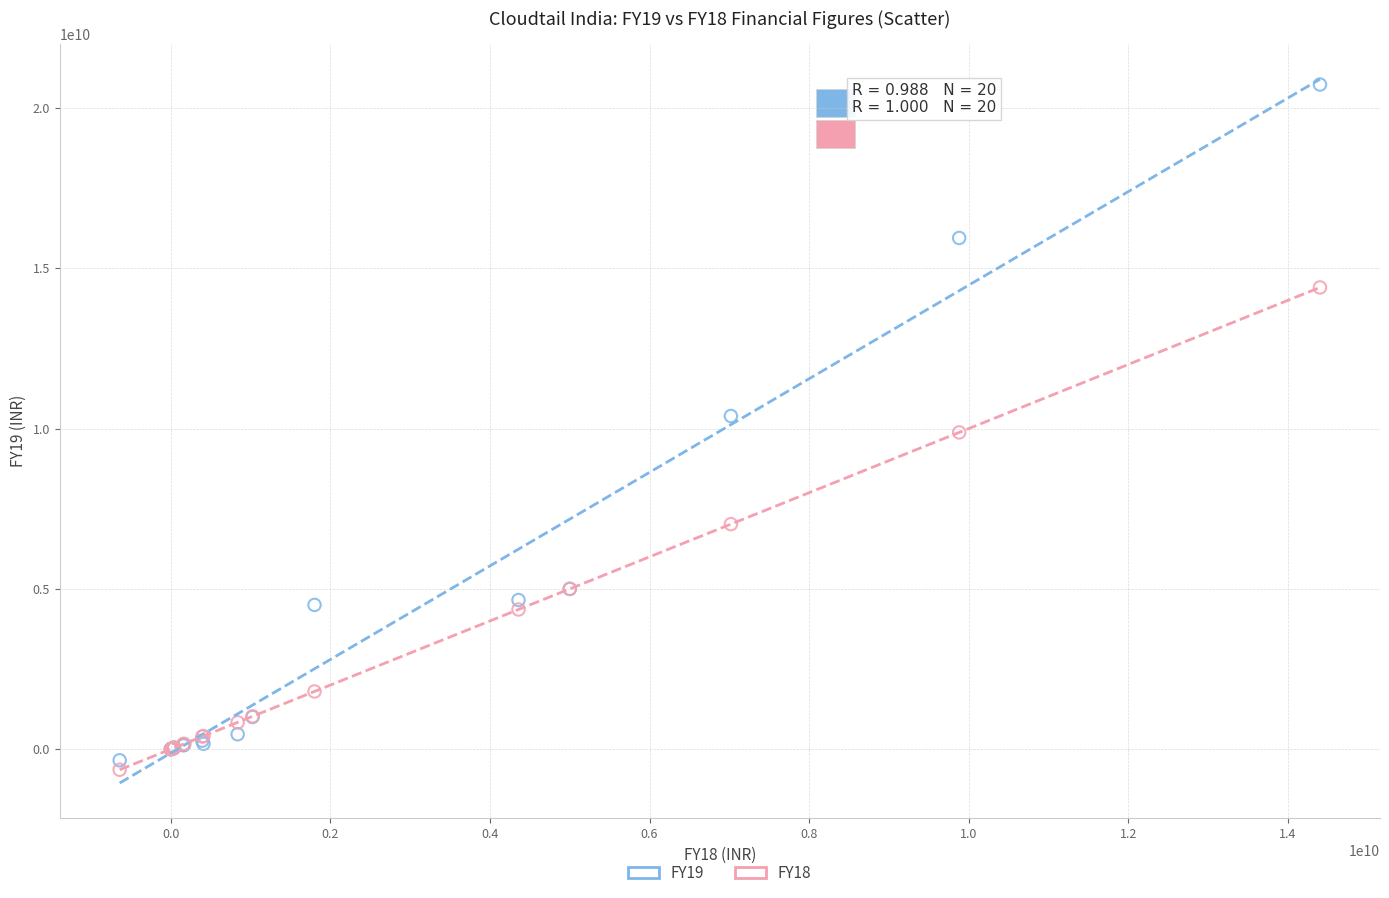

What are all the series names shown in the legend?

FY19, FY18